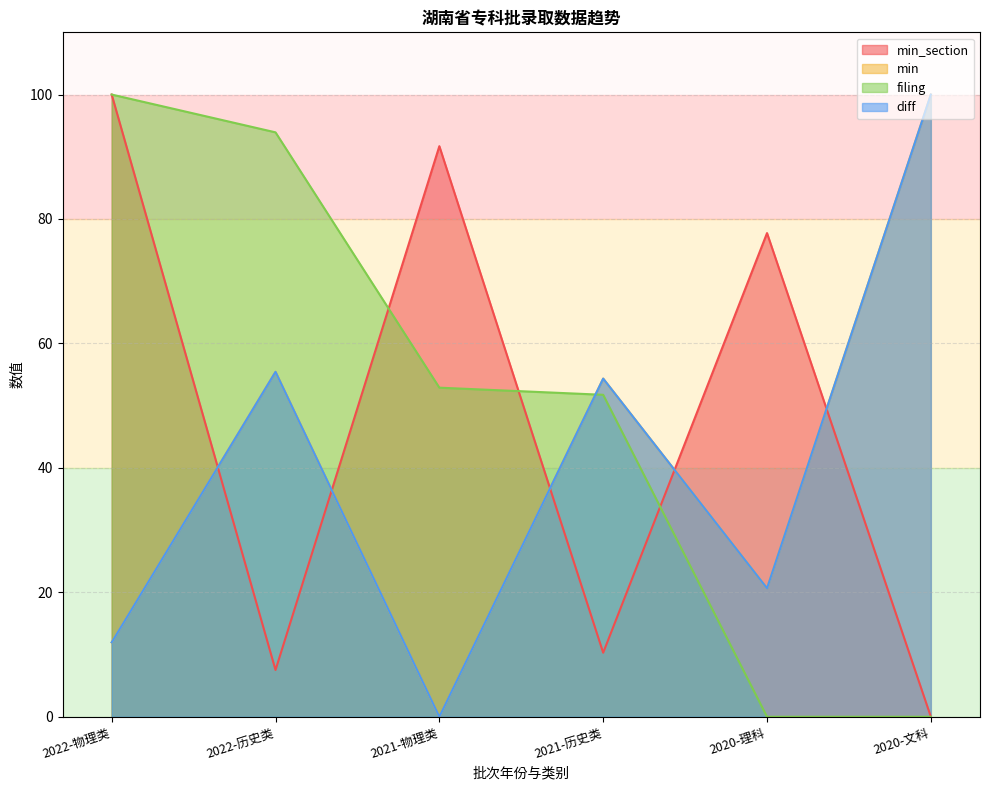

Which series has the largest range (max minus min)?

min_section